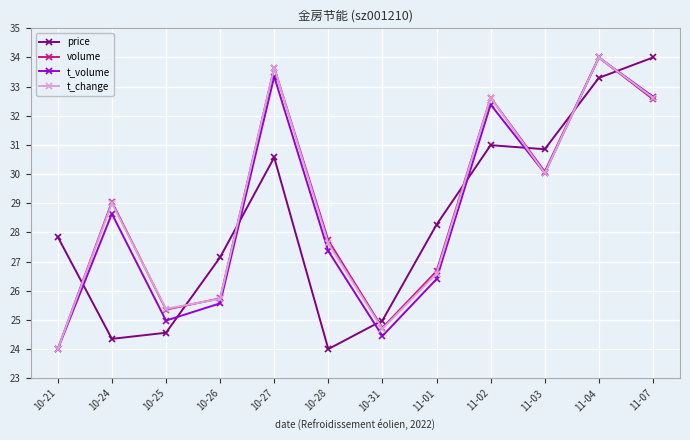

At which label does price first exceed 28?

10-27